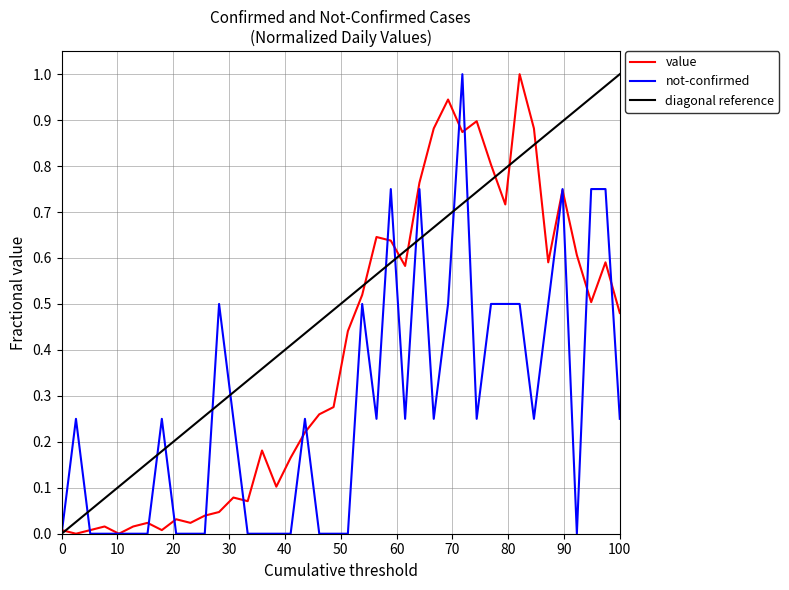

How many interior local peaks does the value series have?

11